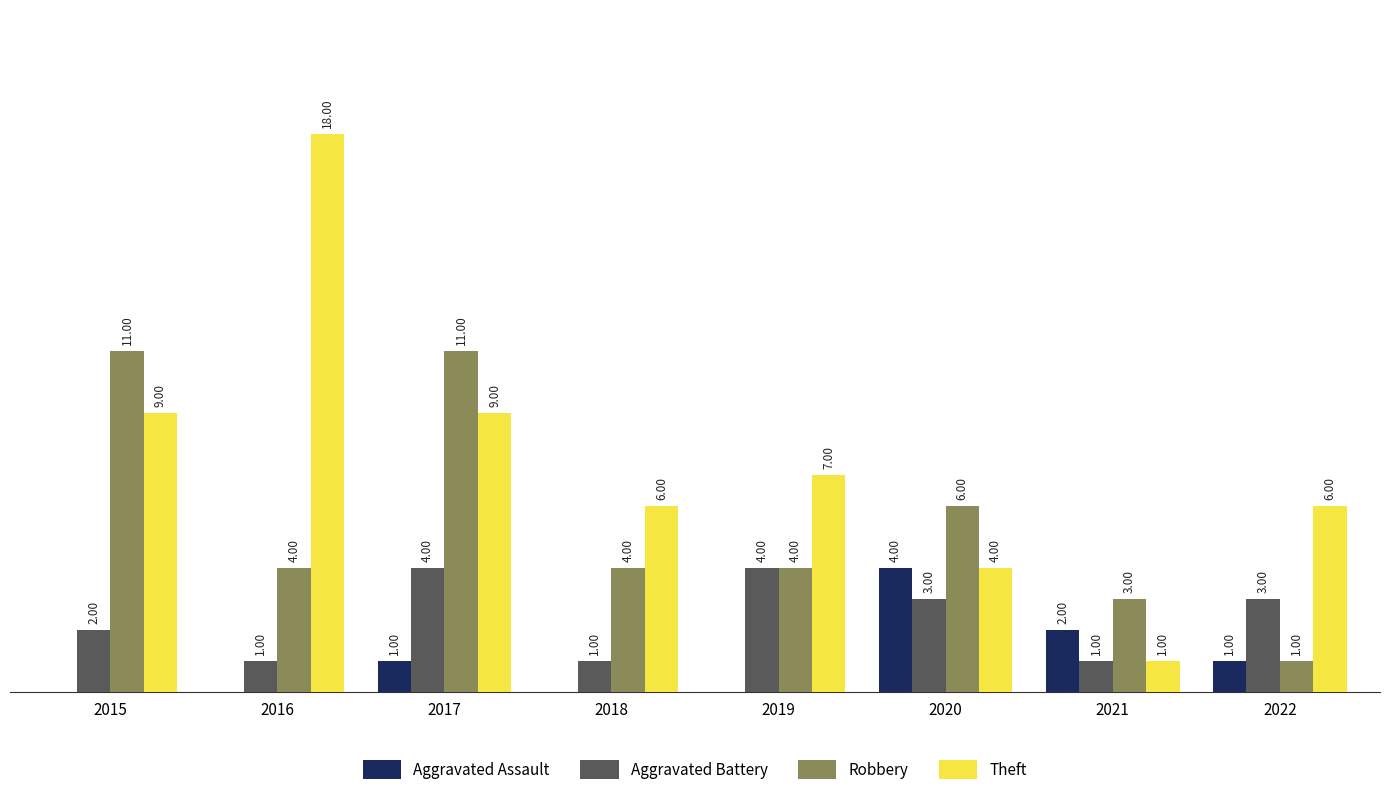

Is the value of Aggravated Assault at 2015 greater than the value of Theft at 2015?

No